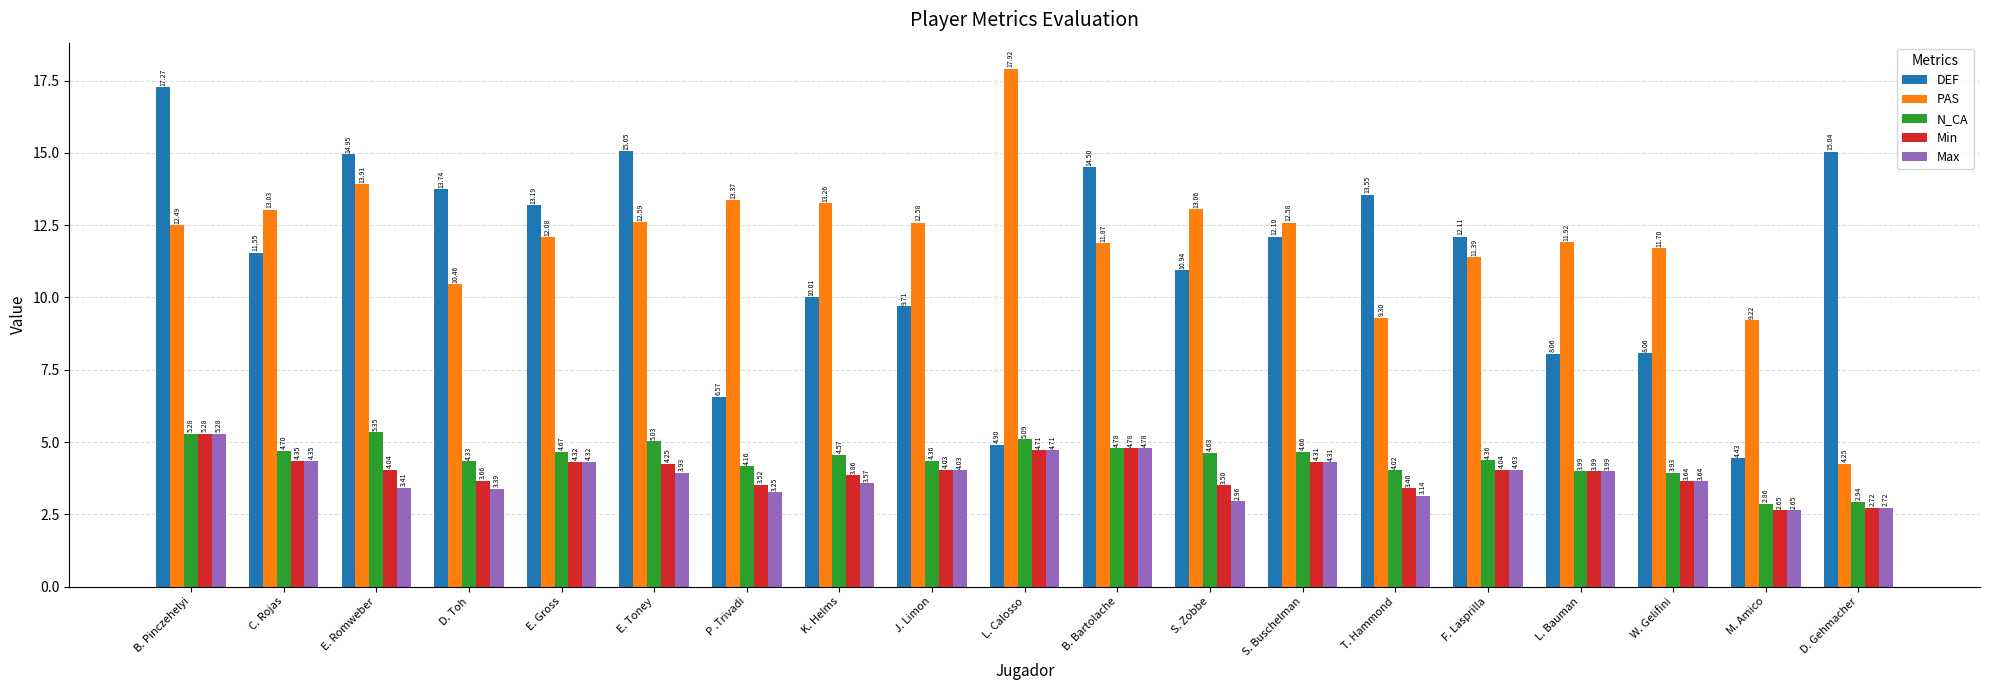

What position from the left is K. Helms?

8